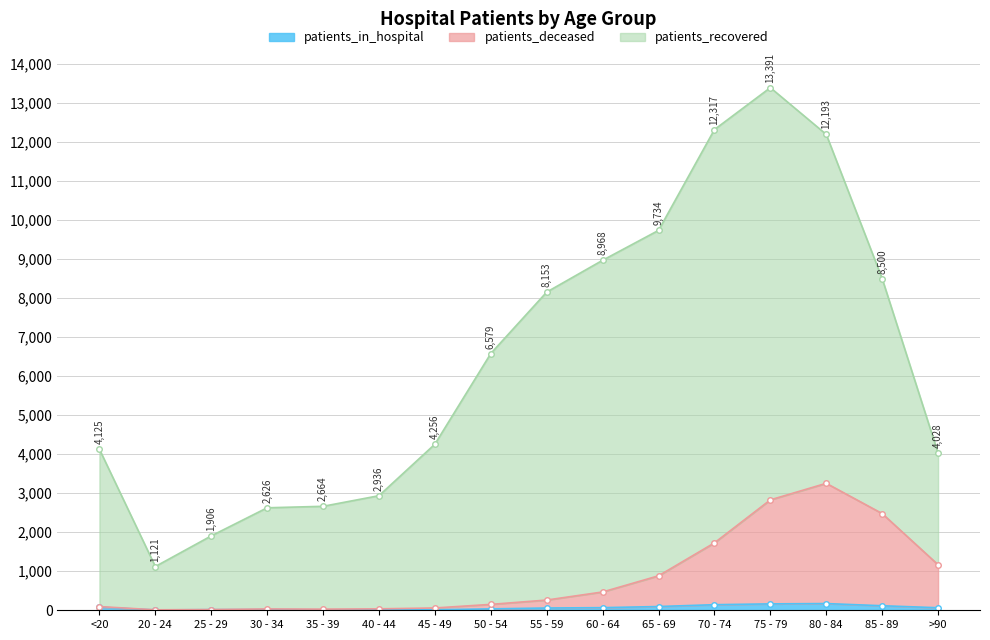

Where does the patients_deceased series first go above 262?

60 - 64